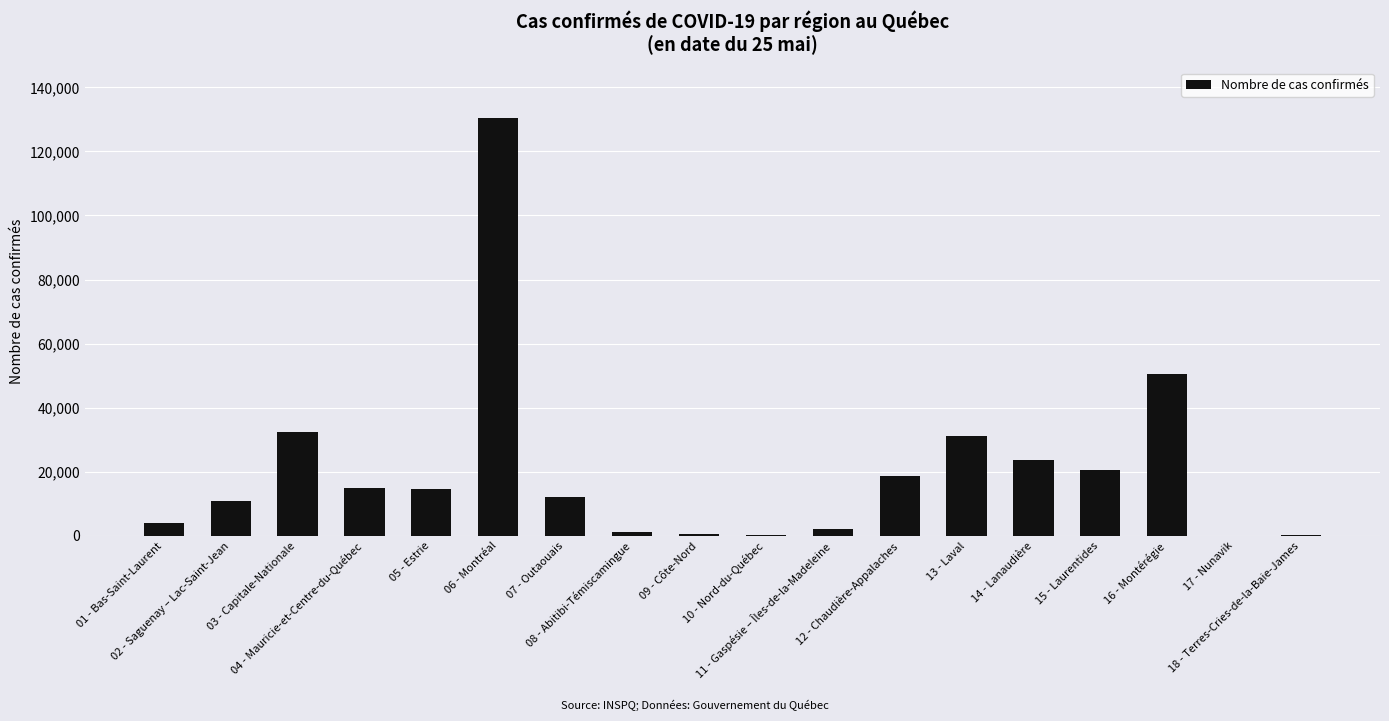

Where does the data first go above 14561?

03 - Capitale-Nationale